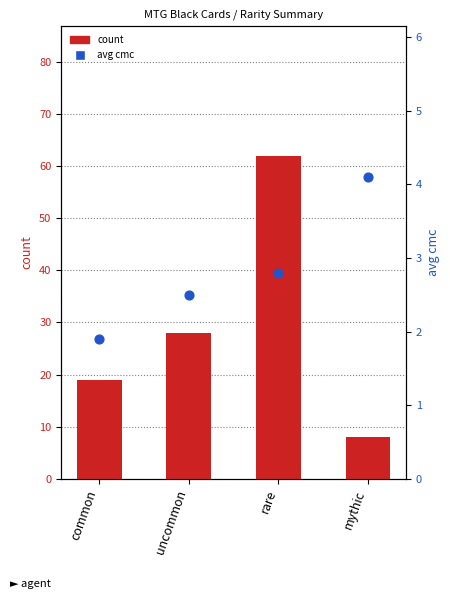

What are all the series names shown in the legend?

count, avg cmc